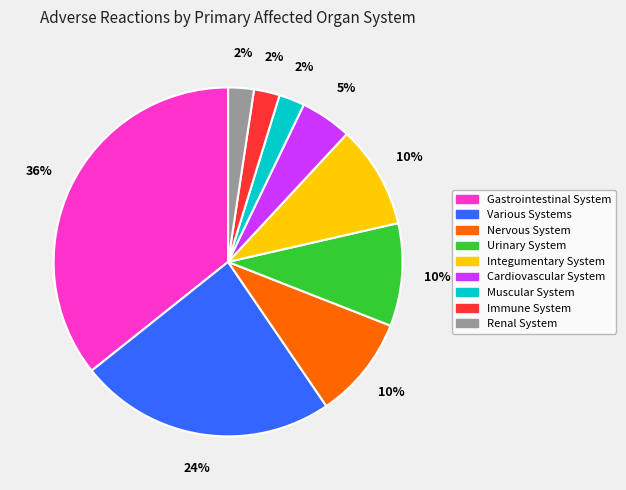

Combined, do Gastrointestinal System and Integumentary System account for over 50%?

No